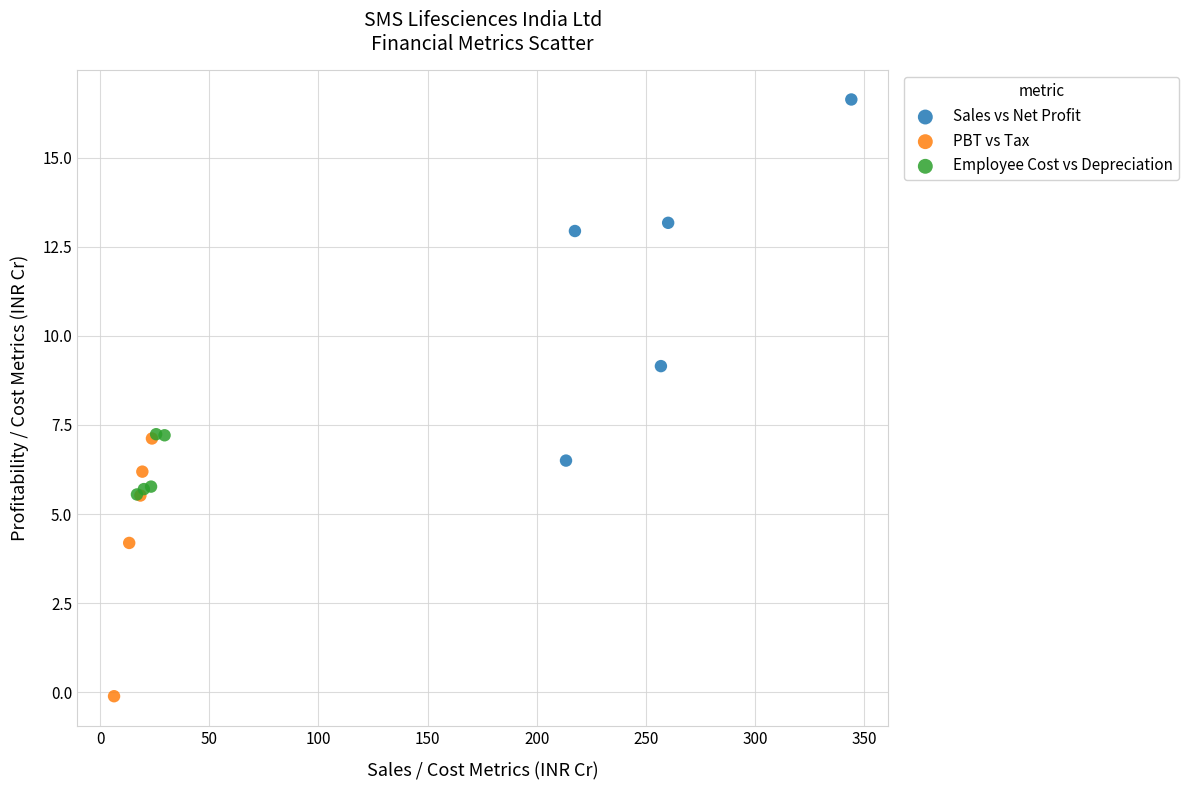

Which series has the widest spread of Y values?

Sales vs Net Profit